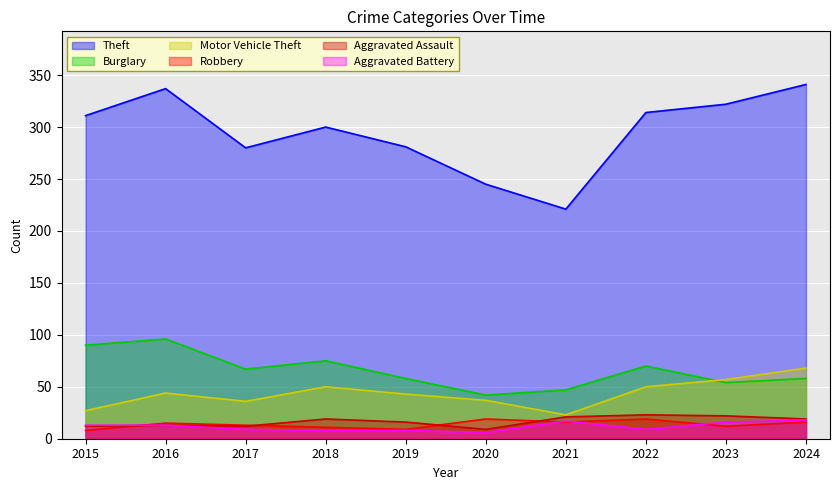

True or false: Aggravated Assault and Burglary cross at least once.

False